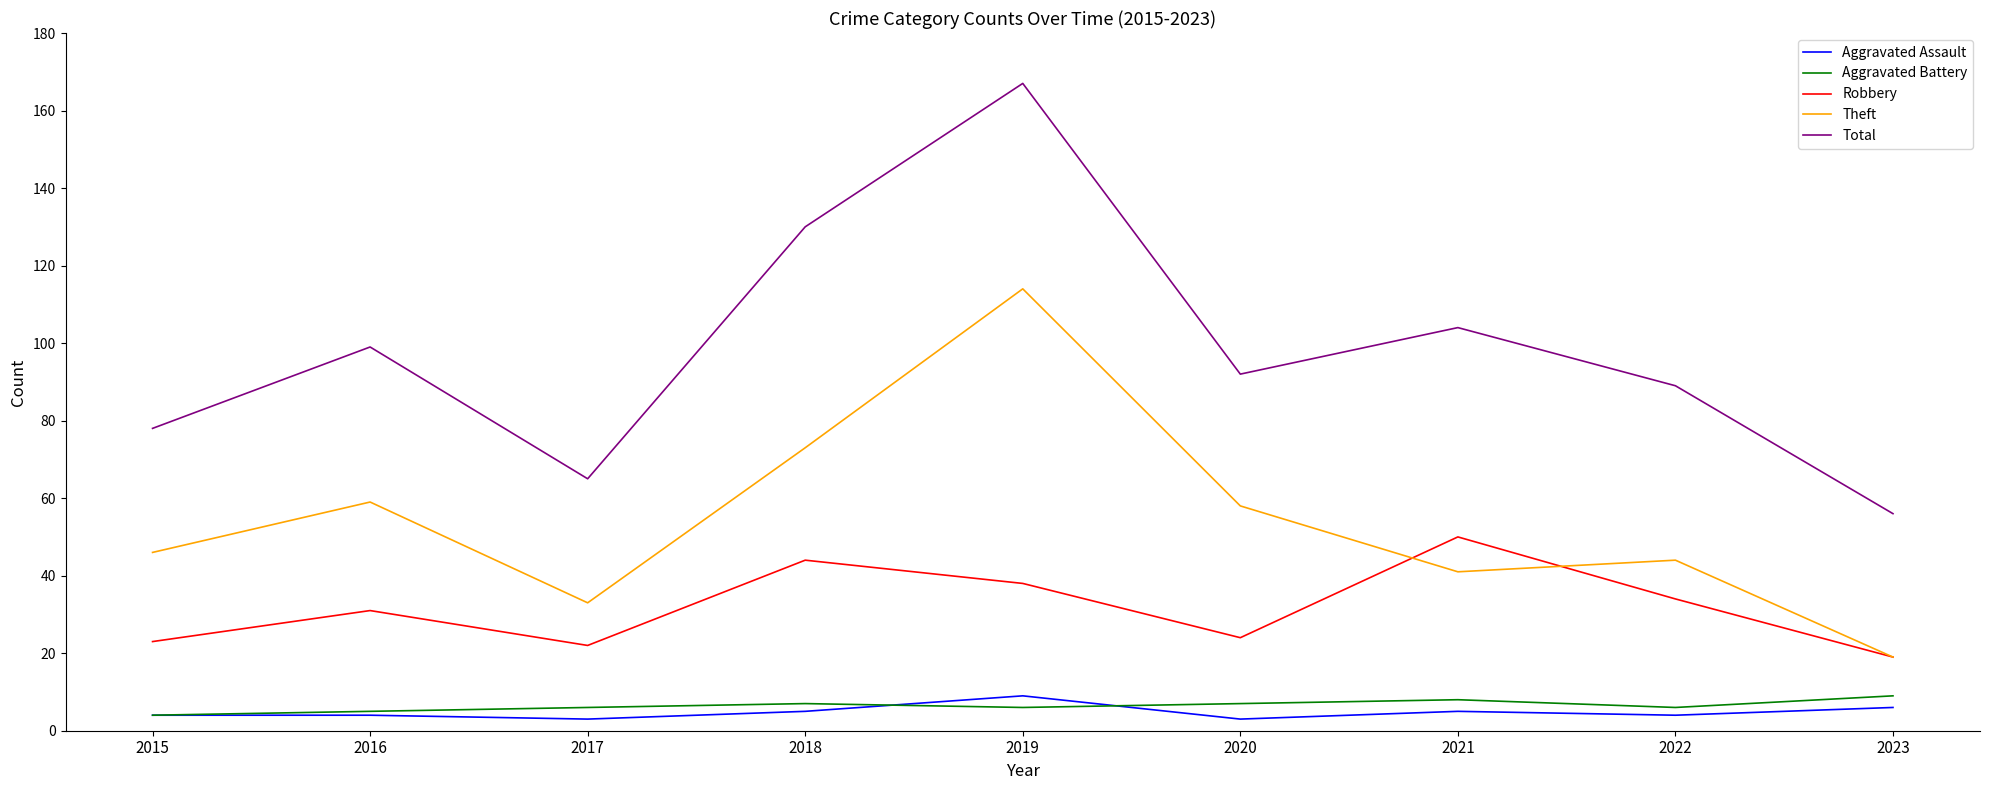

What is the difference between the maximum and second lowest values in the Aggravated Assault series?

6